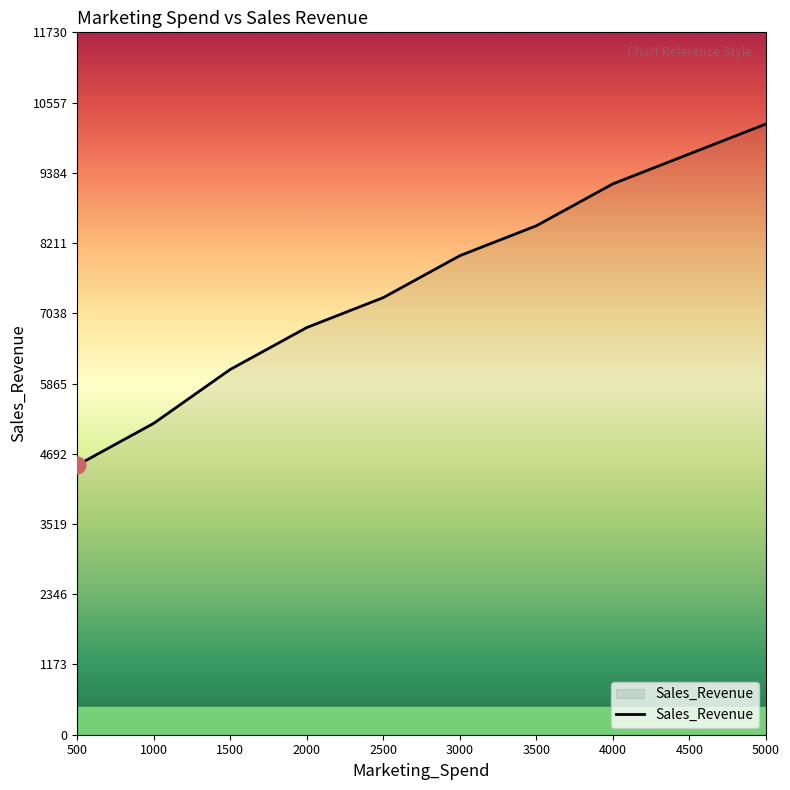

Which label corresponds to the largest value in the chart?

5000